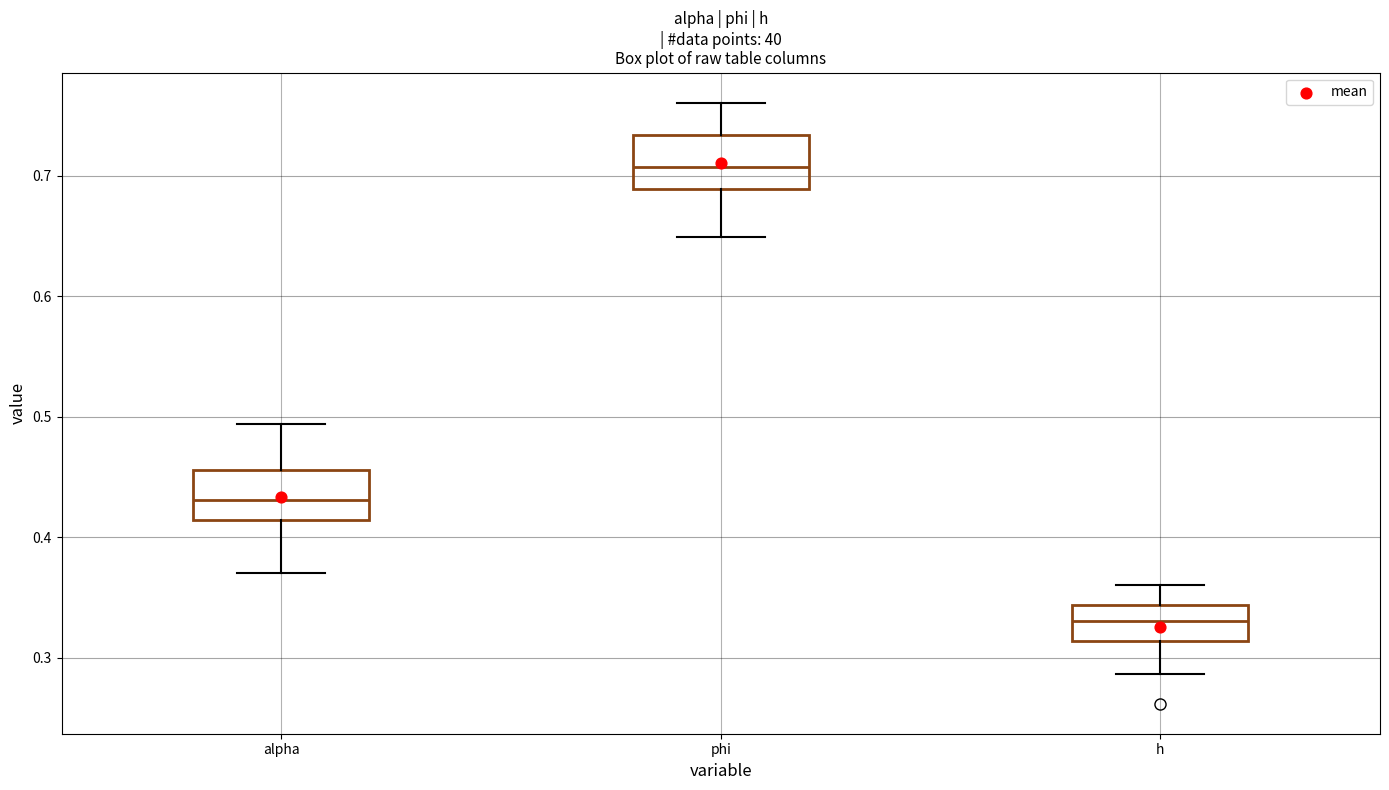

Which box's median line is the highest?

phi